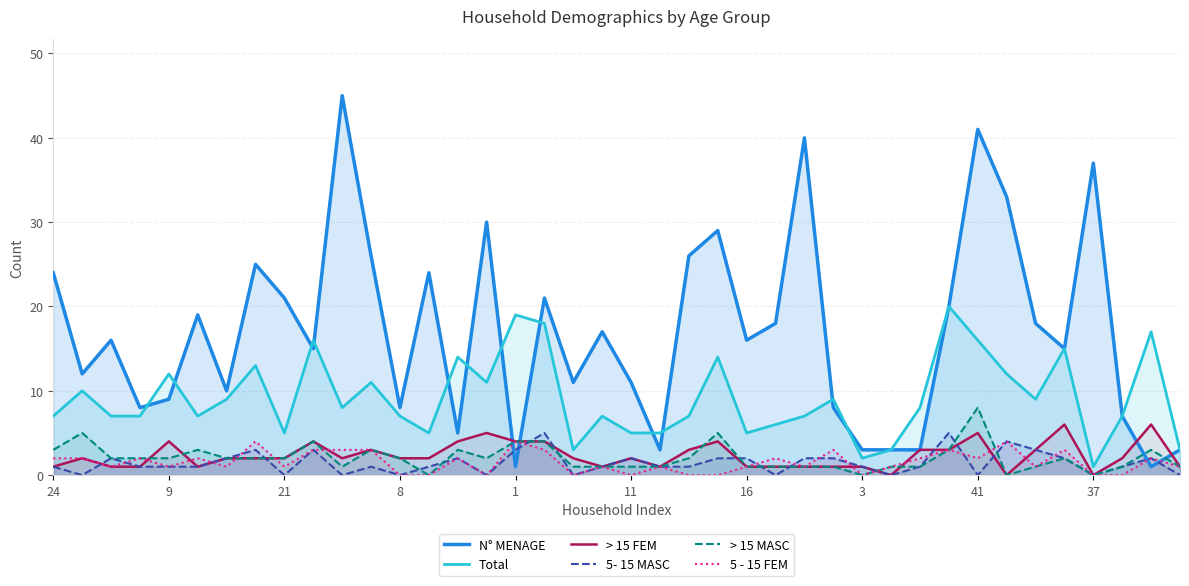

Between 9 and 11, which series saw the biggest shift?

Total